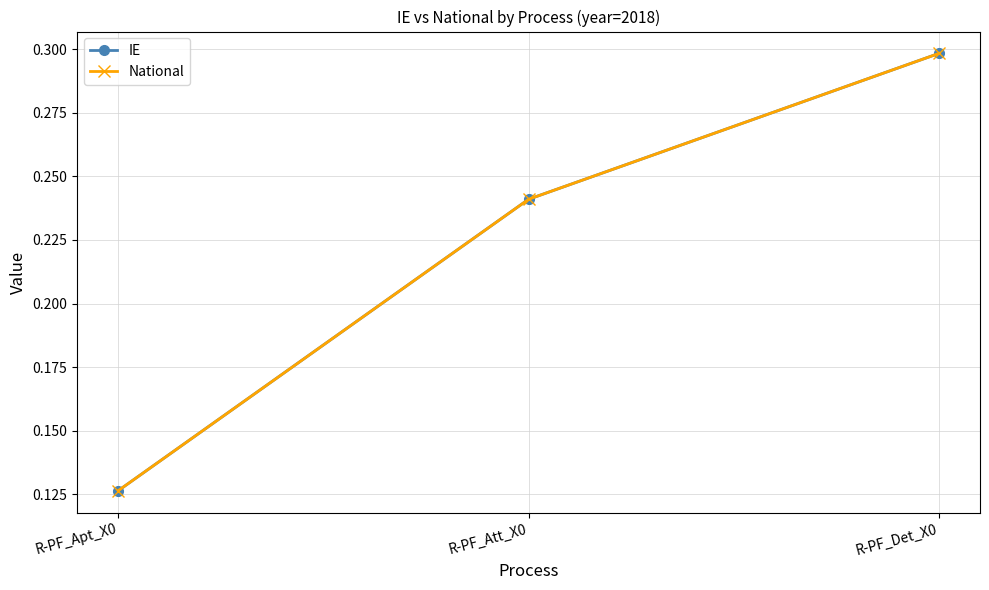

Which has a higher value, R-PF_Apt_X0 or R-PF_Det_X0?

R-PF_Det_X0